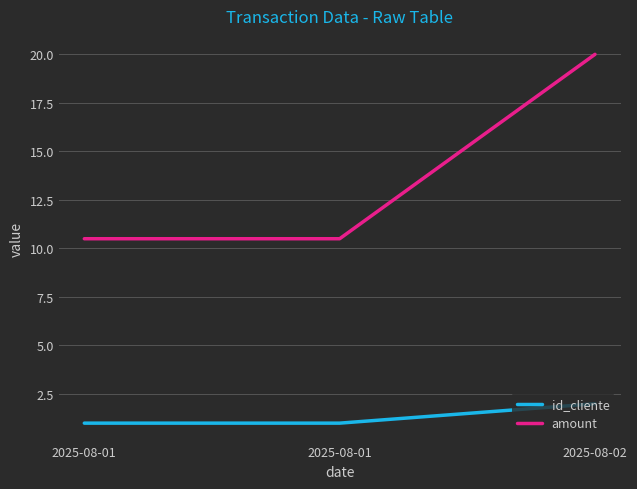

What are all the series names shown in the legend?

id_cliente, amount